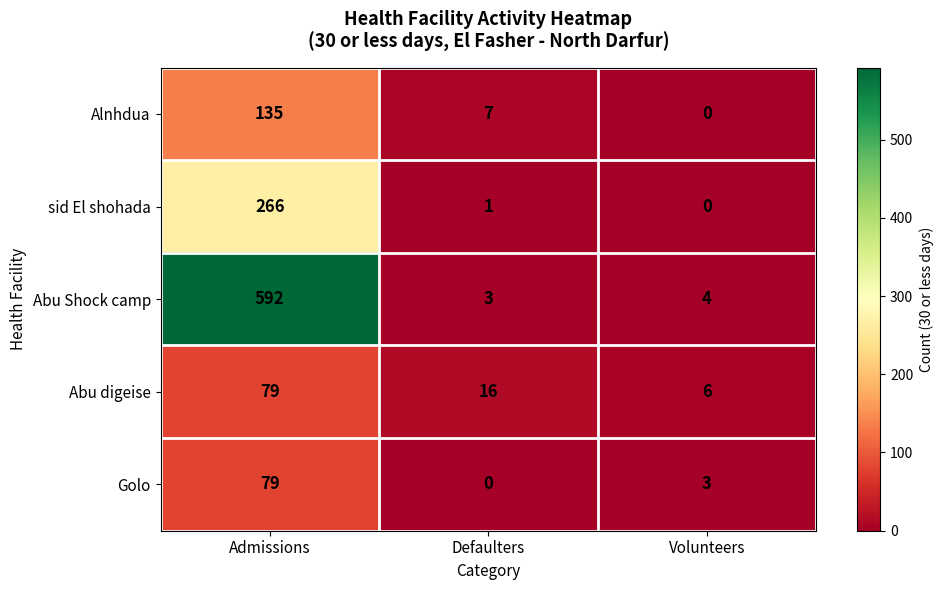

Reading left to right, extract all data points from this chart.

Alnhdua: Admissions=135	Defaulters=7	Volunteers=0
sid El shohada: Admissions=266	Defaulters=1	Volunteers=0
Abu Shock camp: Admissions=592	Defaulters=3	Volunteers=4
Abu digeise: Admissions=79	Defaulters=16	Volunteers=6
Golo: Admissions=79	Defaulters=0	Volunteers=3